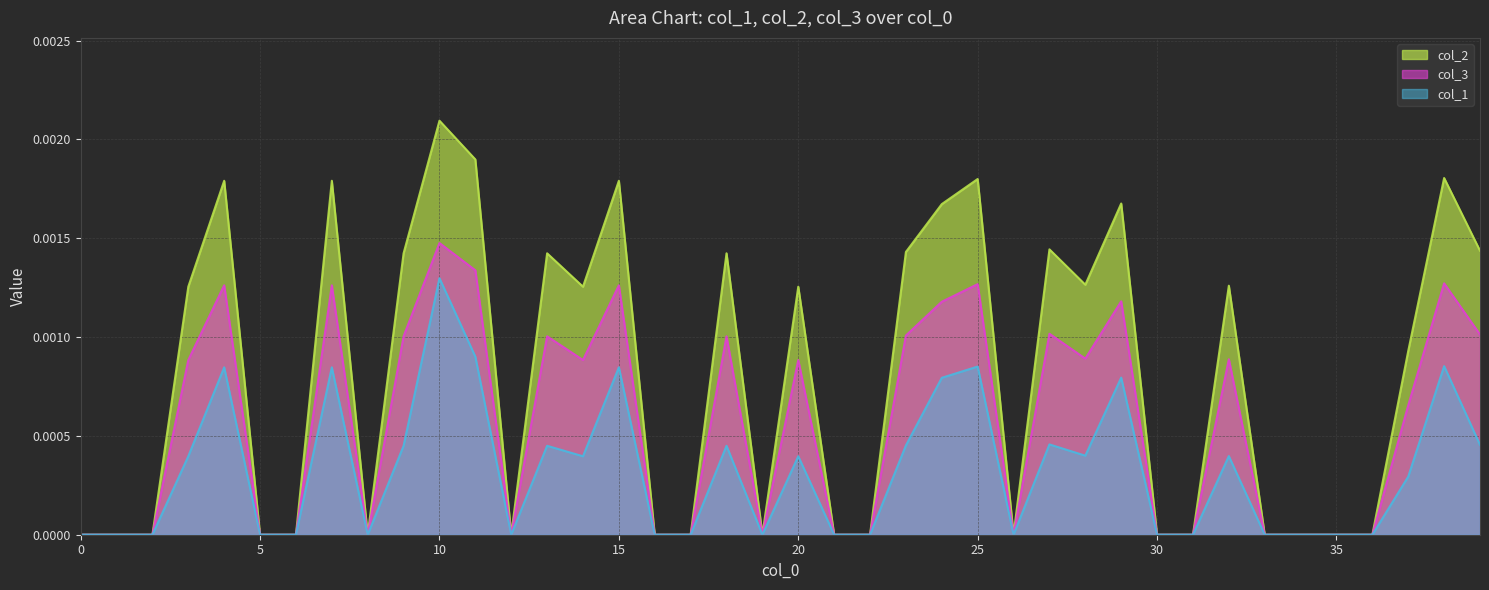

List the series in order of their overall mean, highest first.

col_2, col_3, col_1